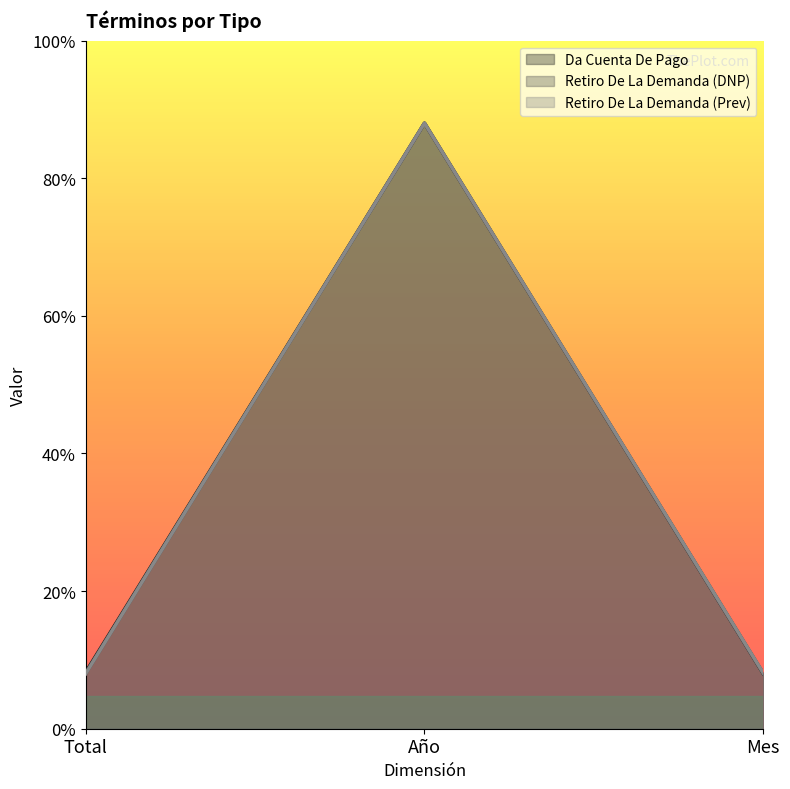

The Retiro De La Demanda (Prev) series shows 3.1 at Mes. True or false?

False